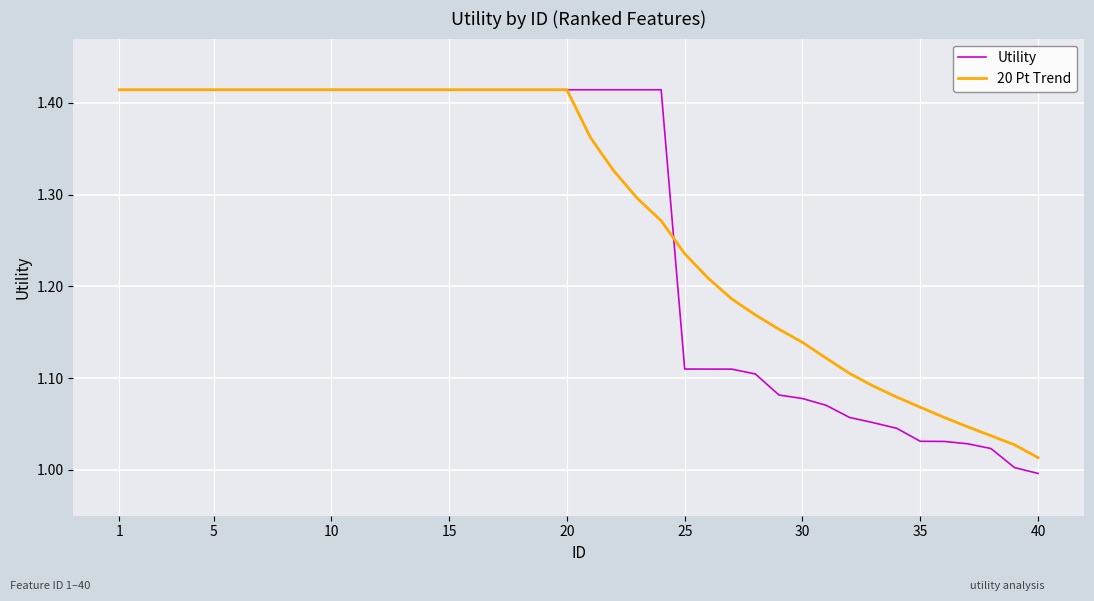

What is the difference between the maximum and second lowest values in the 20 Pt Trend series?

0.4